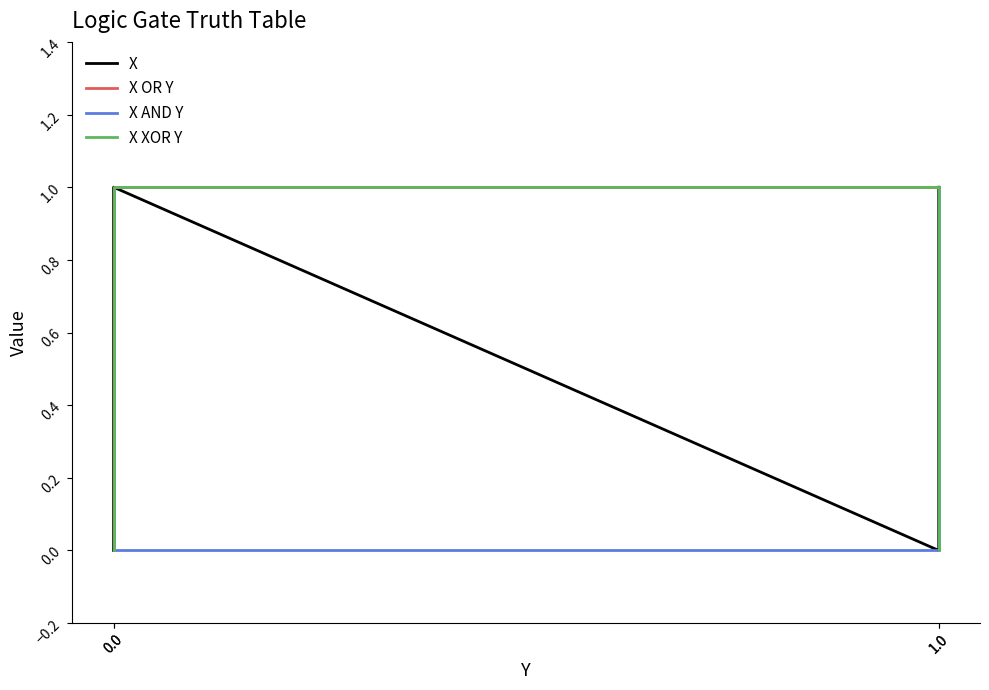

Is the value of X XOR Y at 0.0 greater than the value of X at 0.0?

No